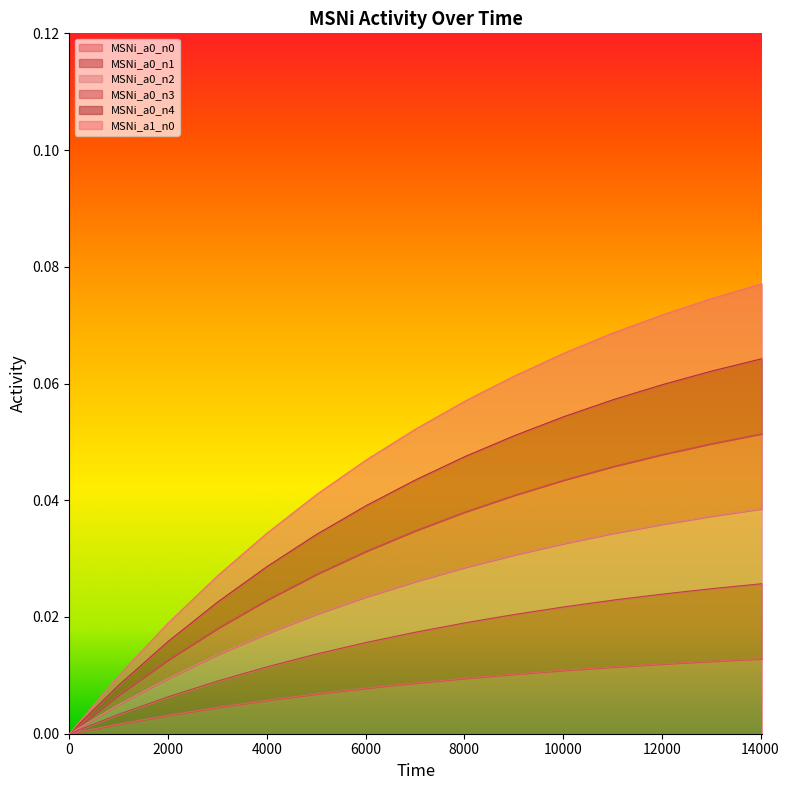

True or false: MSNi_a0_n4 and MSNi_a1_n0 intersect in this chart.

False